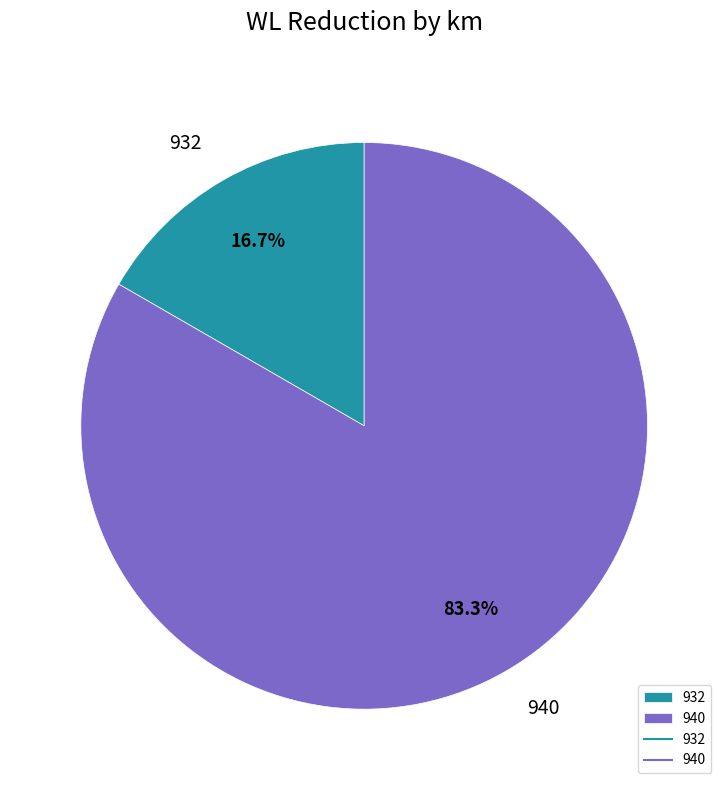

Does 940 represent more than half of the total?

Yes